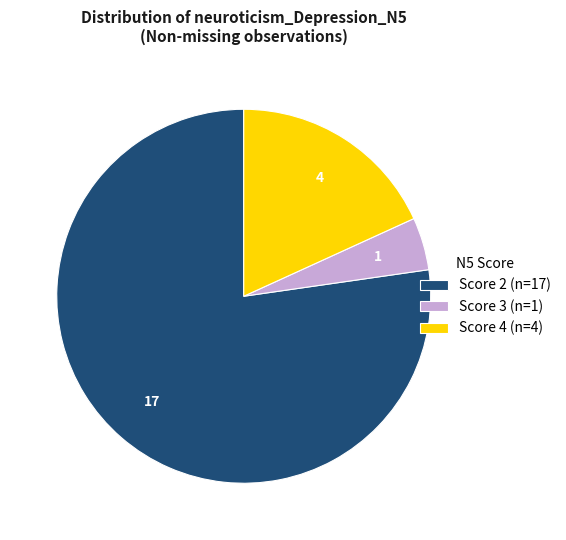

Which category has the biggest portion of the pie?

Score 2 (n=17)